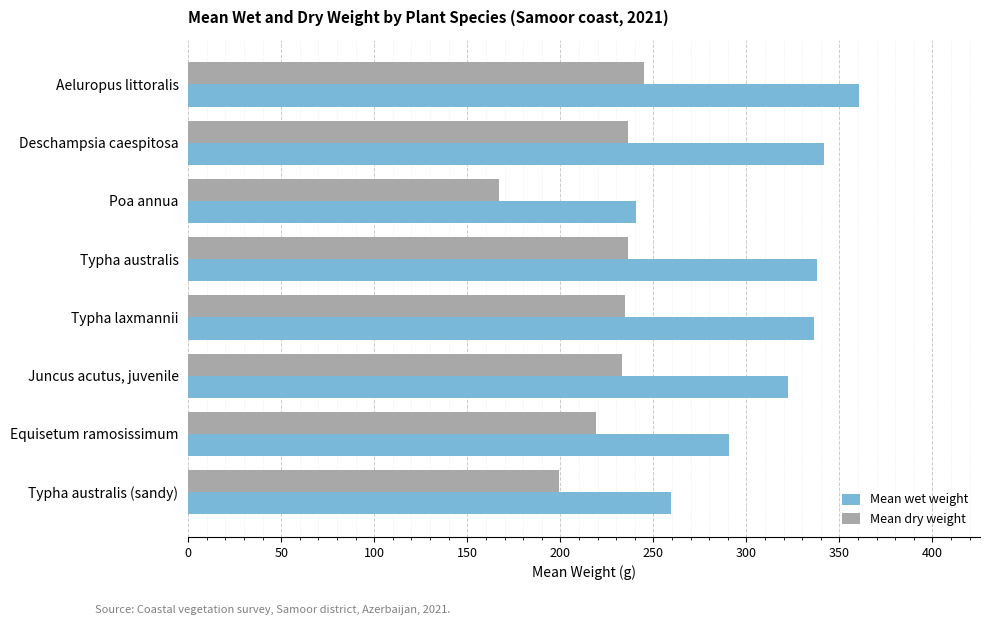

What value does the Mean wet weight series have at Typha laxmannii?

336.3